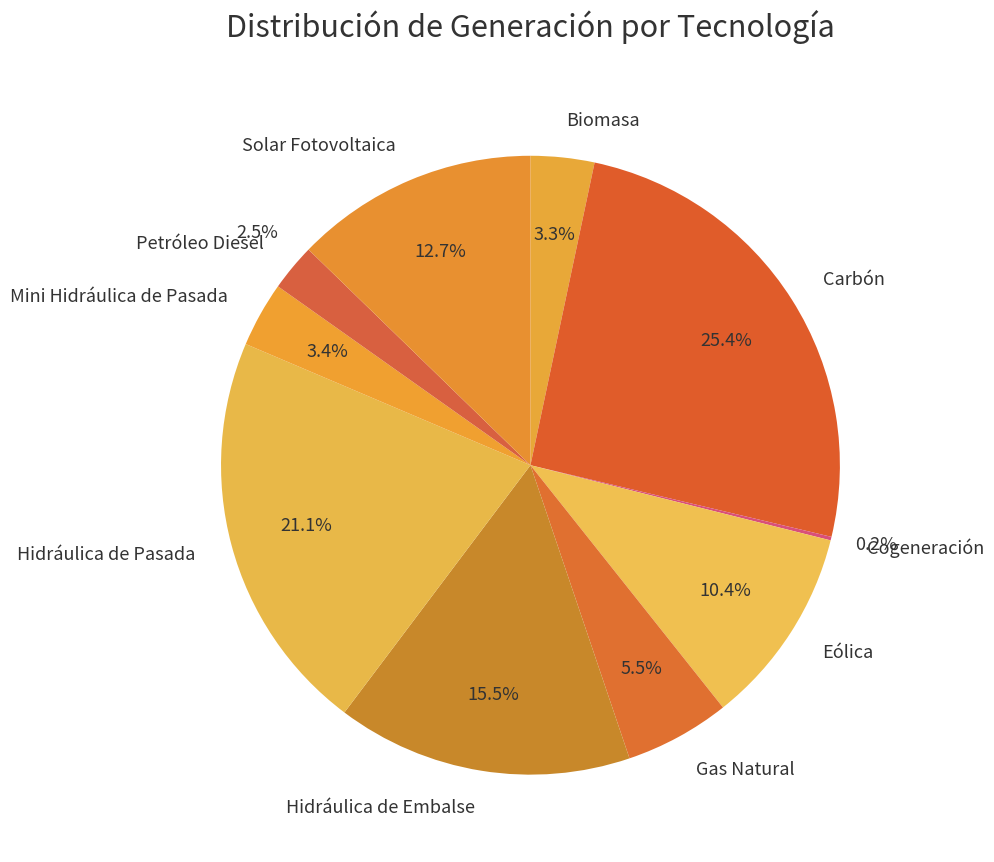

Combined, do Carbón and Mini Hidráulica de Pasada account for over 50%?

No